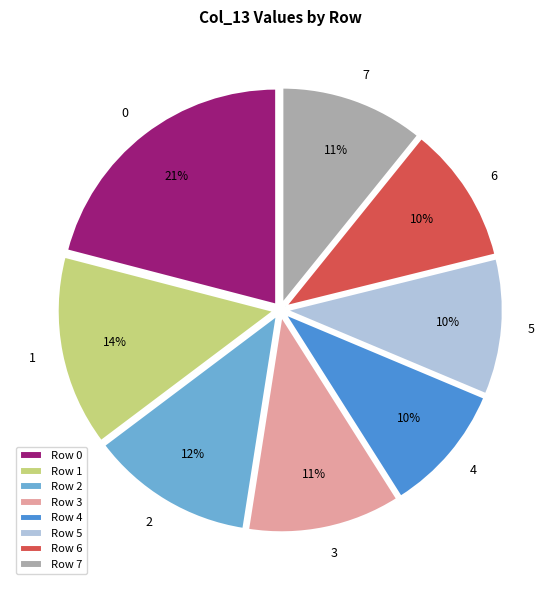

To the nearest percent, what is the average slice percentage?

12%